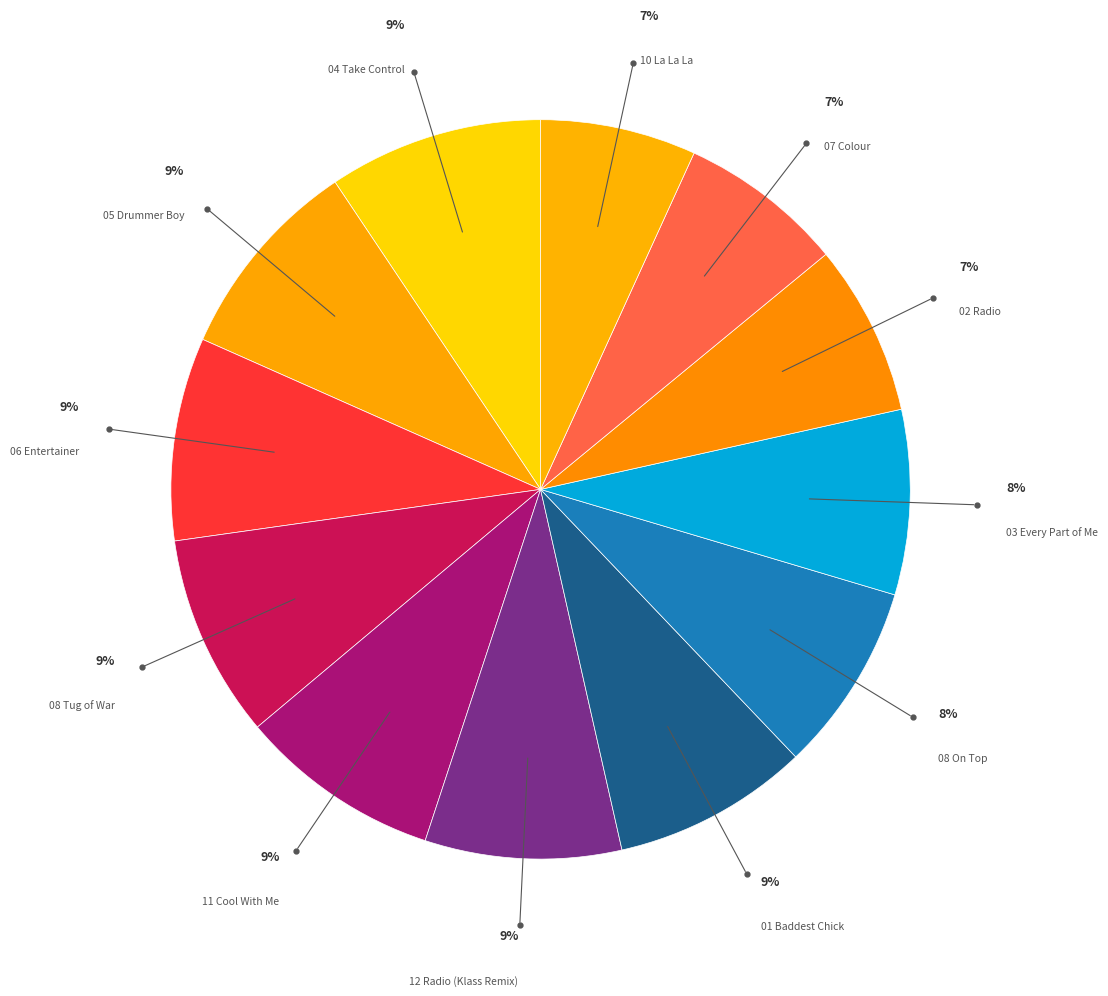

How many segments does this pie chart have?

12